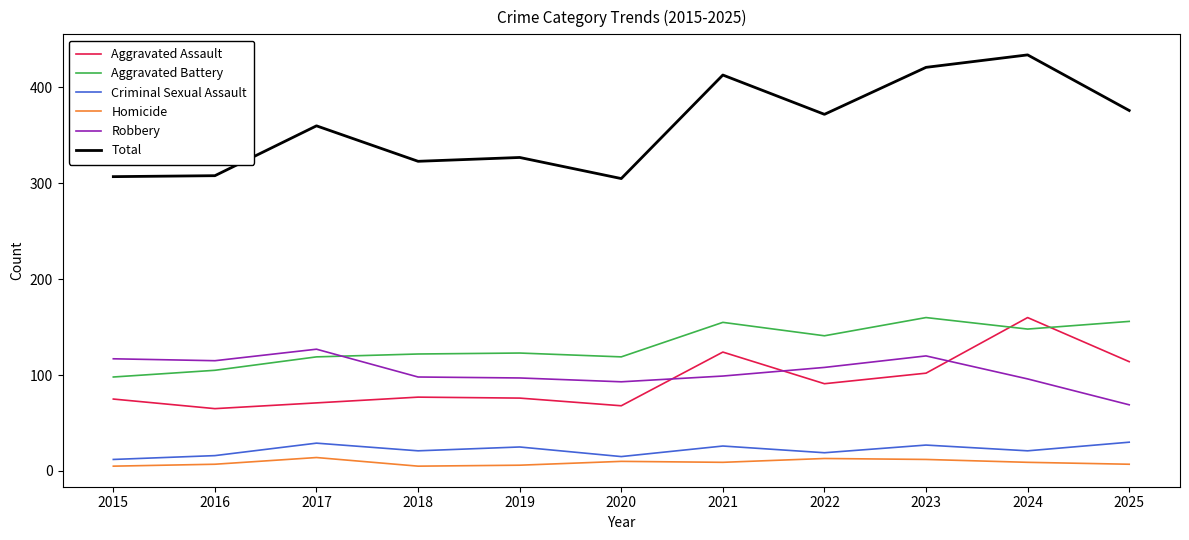

What are all the series names shown in the legend?

Aggravated Assault, Aggravated Battery, Criminal Sexual Assault, Homicide, Robbery, Total